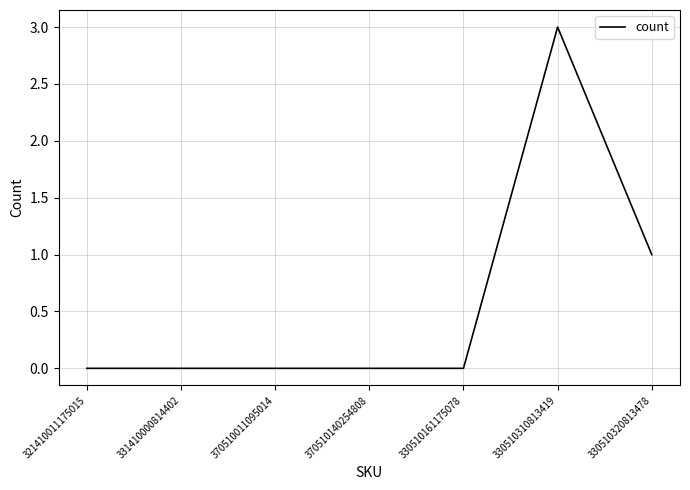

What is the greatest value displayed?

3